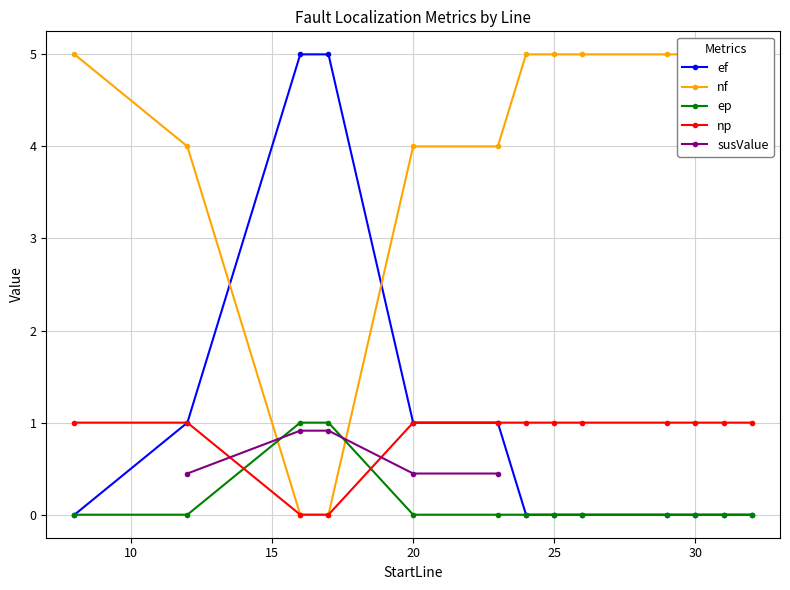

At how many categories does at least one series exceed 0?

13